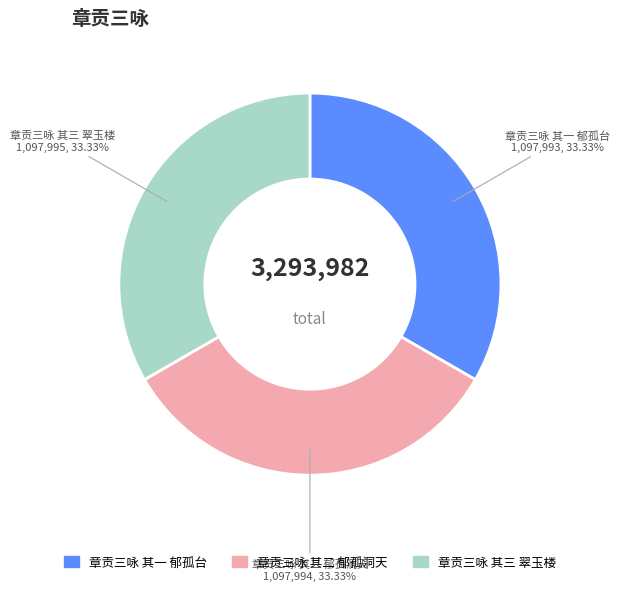

Is it true that 章贡三咏 其二 郁孤洞天 is 33% of the pie?

True